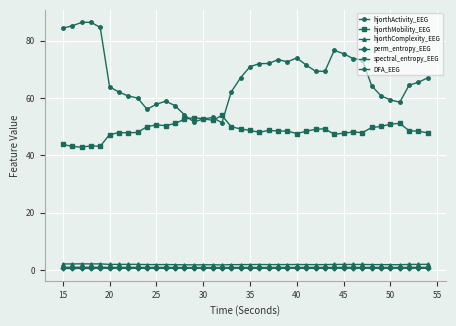

True or false: hjorthMobility_EEG and hjorthComplexity_EEG intersect in this chart.

False